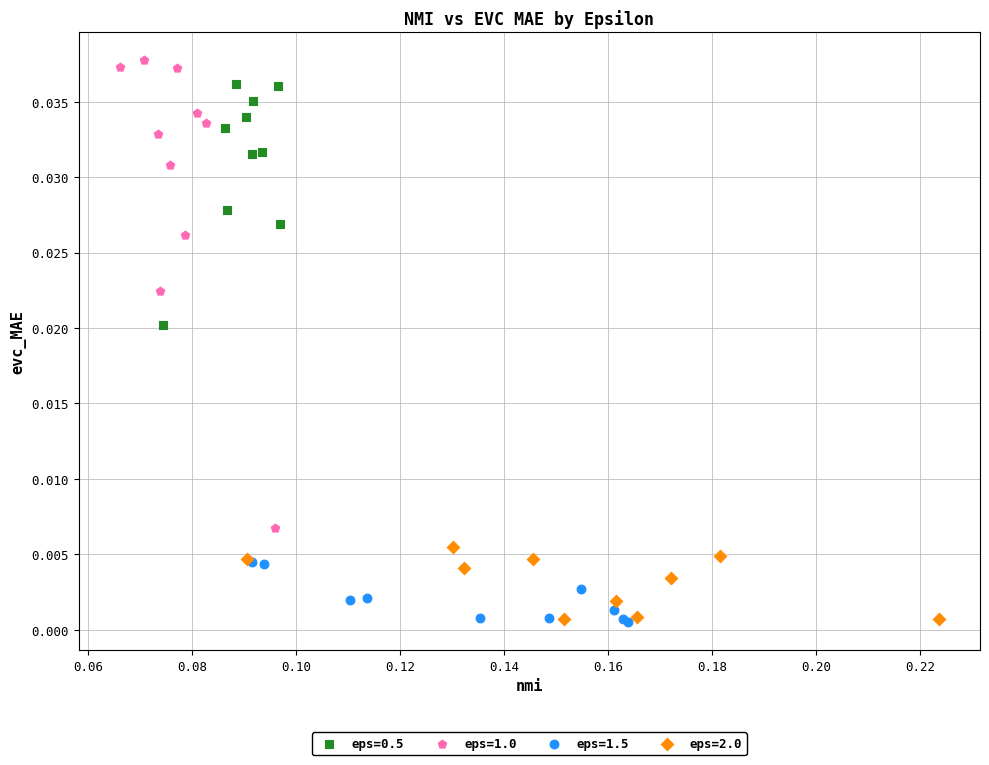

What are all the series names shown in the legend?

eps=0.5, eps=1.0, eps=1.5, eps=2.0